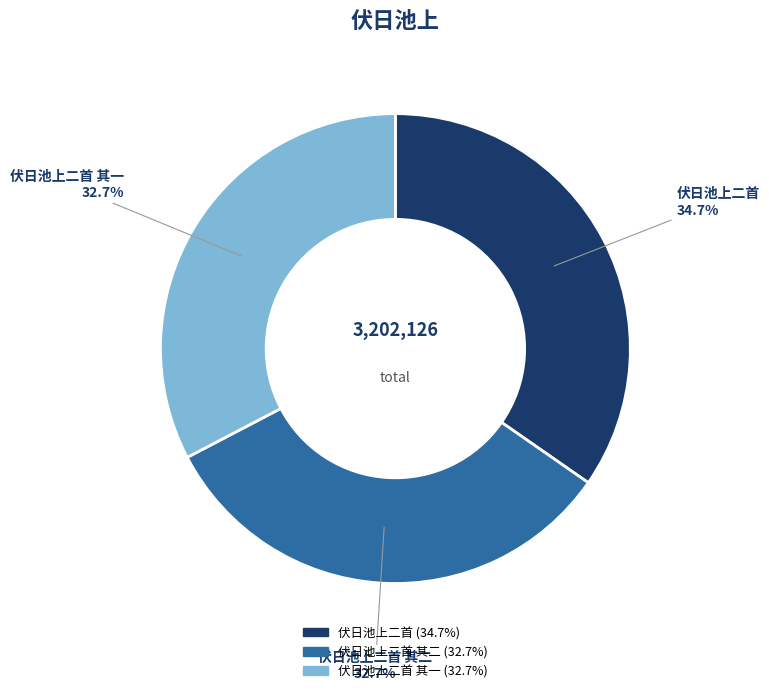

Is there a majority slice in this chart?

No